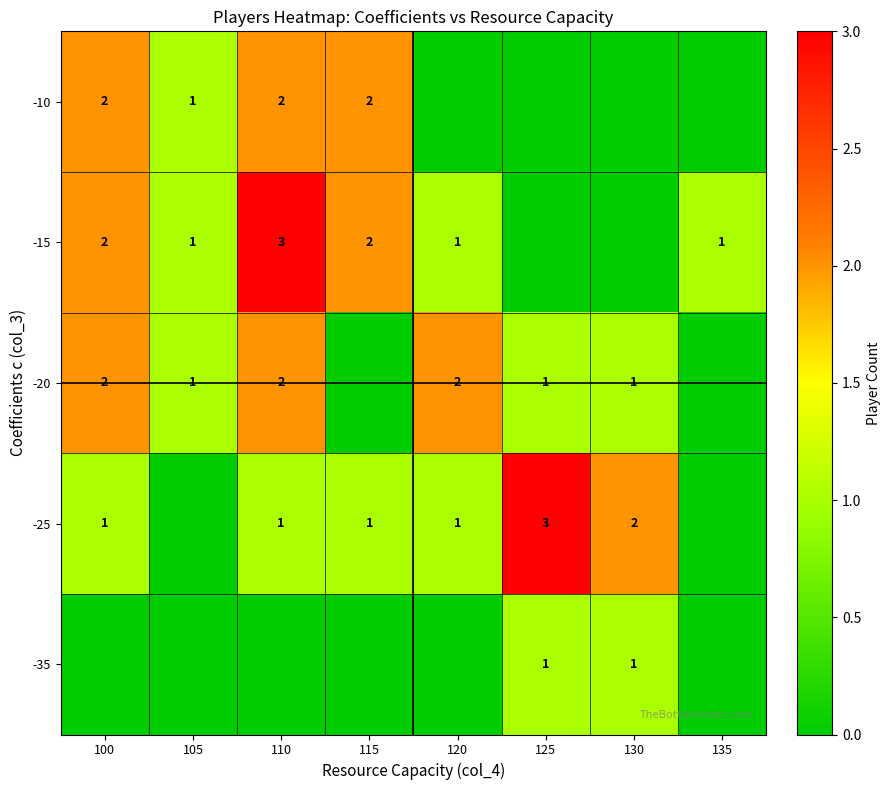

Reading left to right, extract all data points from this chart.

row_0: 100=2	105=1	110=2	115=2	120=0	125=0	130=0	135=0
row_1: 100=2	105=1	110=3	115=2	120=1	125=0	130=0	135=1
row_2: 100=2	105=1	110=2	115=0	120=2	125=1	130=1	135=0
row_3: 100=1	105=0	110=1	115=1	120=1	125=3	130=2	135=0
row_4: 100=0	105=0	110=0	115=0	120=0	125=1	130=1	135=0